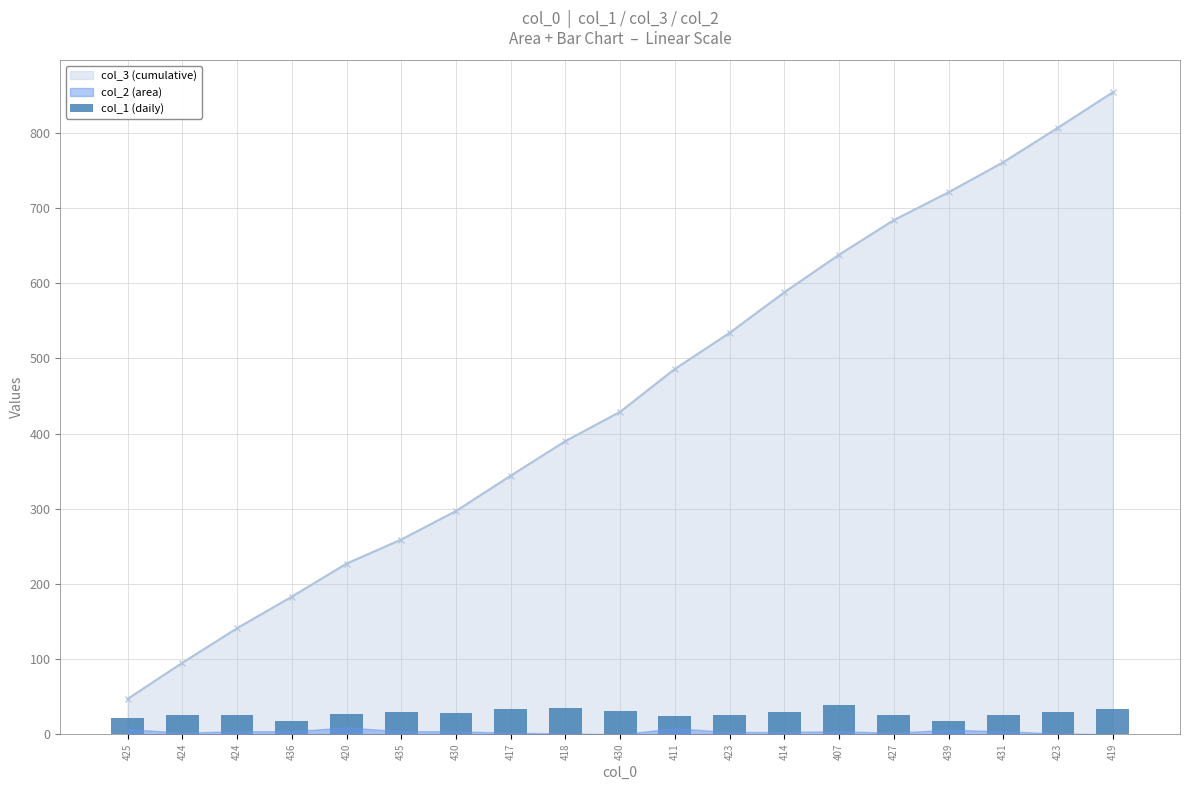

The chart shows a value of 24 at 411. True or false?

True